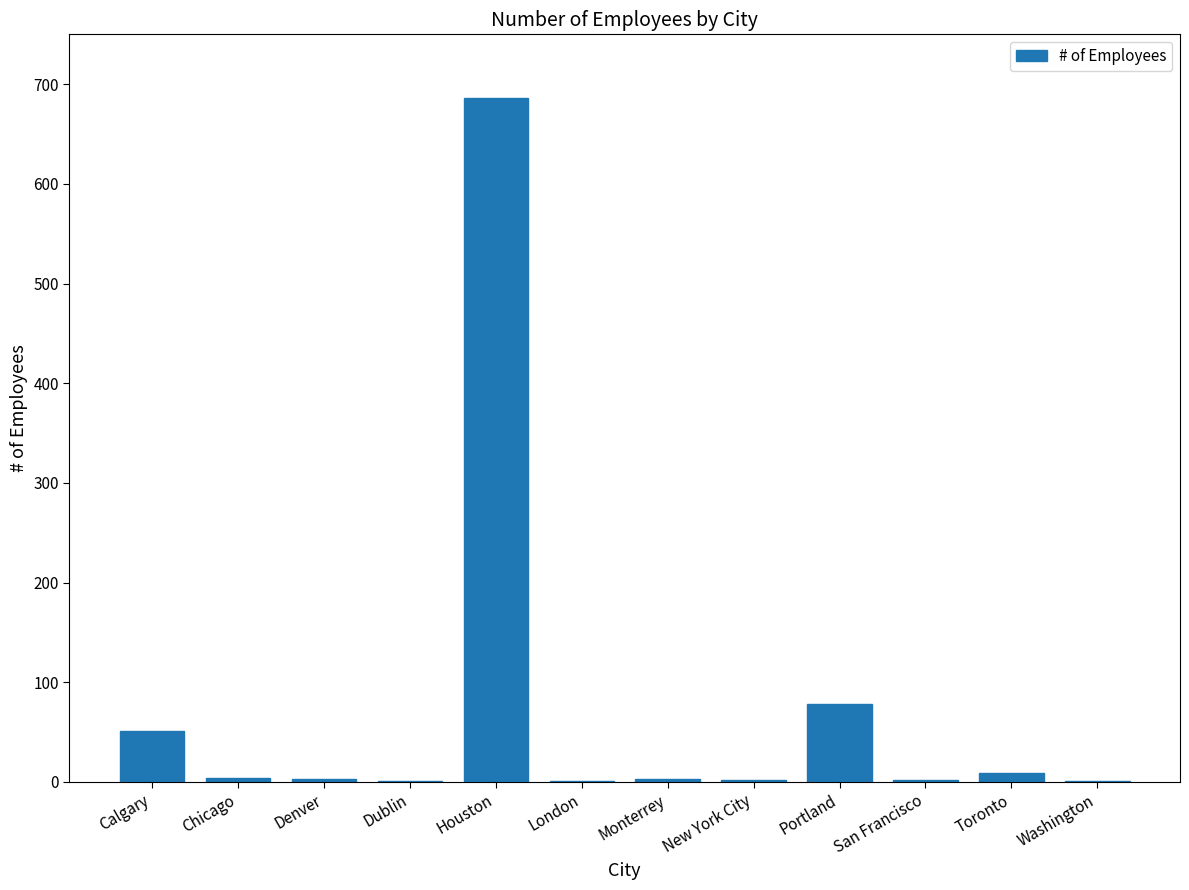

True or false: the data shows 686 at Houston.

True